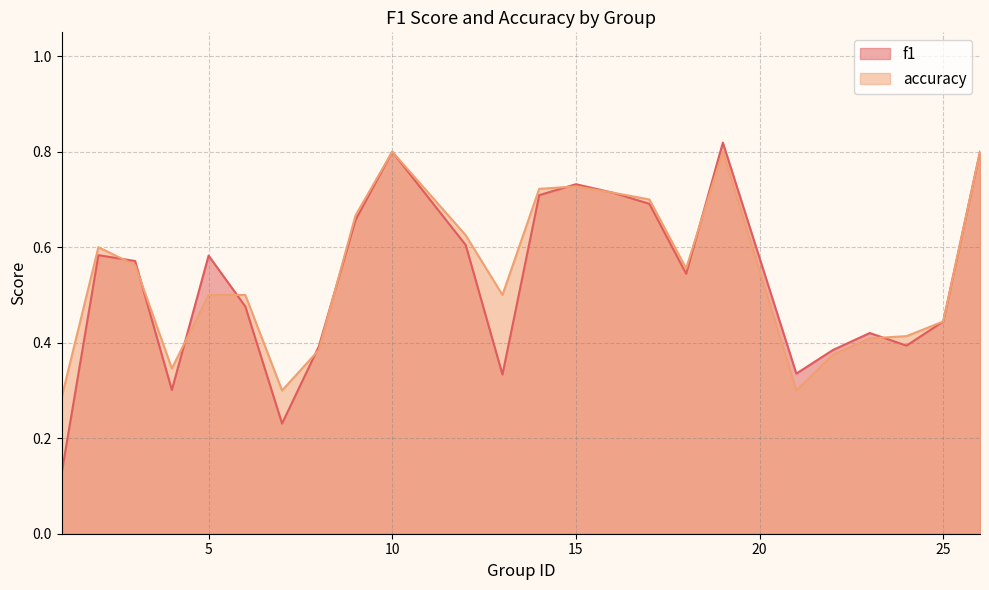

What is the value of the accuracy point at the 4th from the left?

0.3